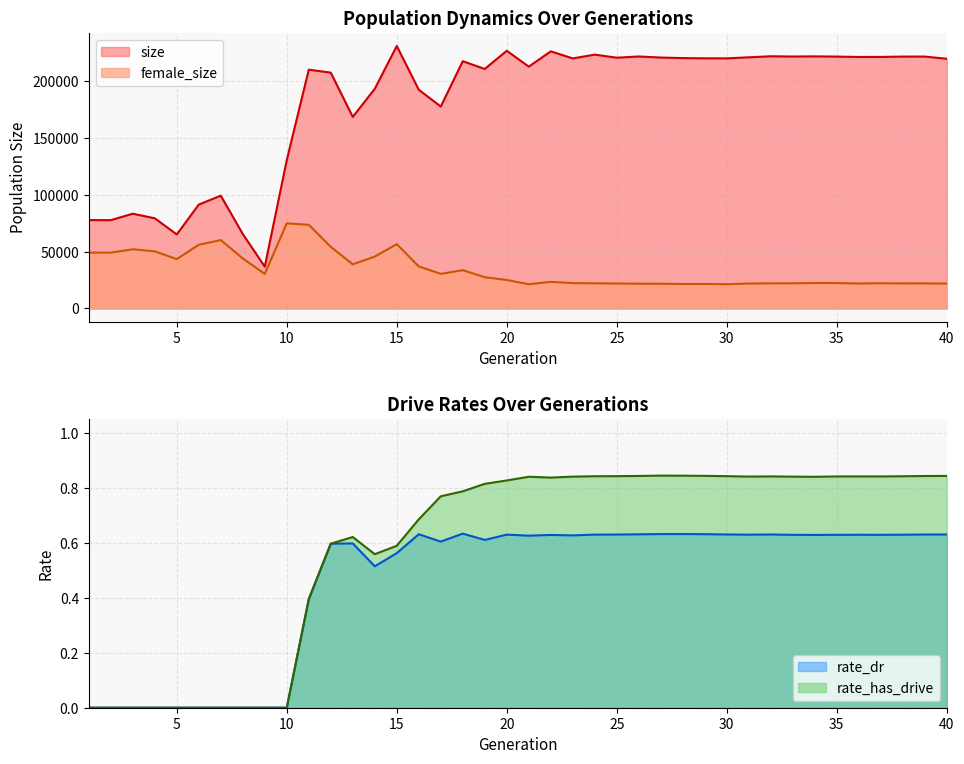

At which category does rate_has_drive reach its first local valley?

14